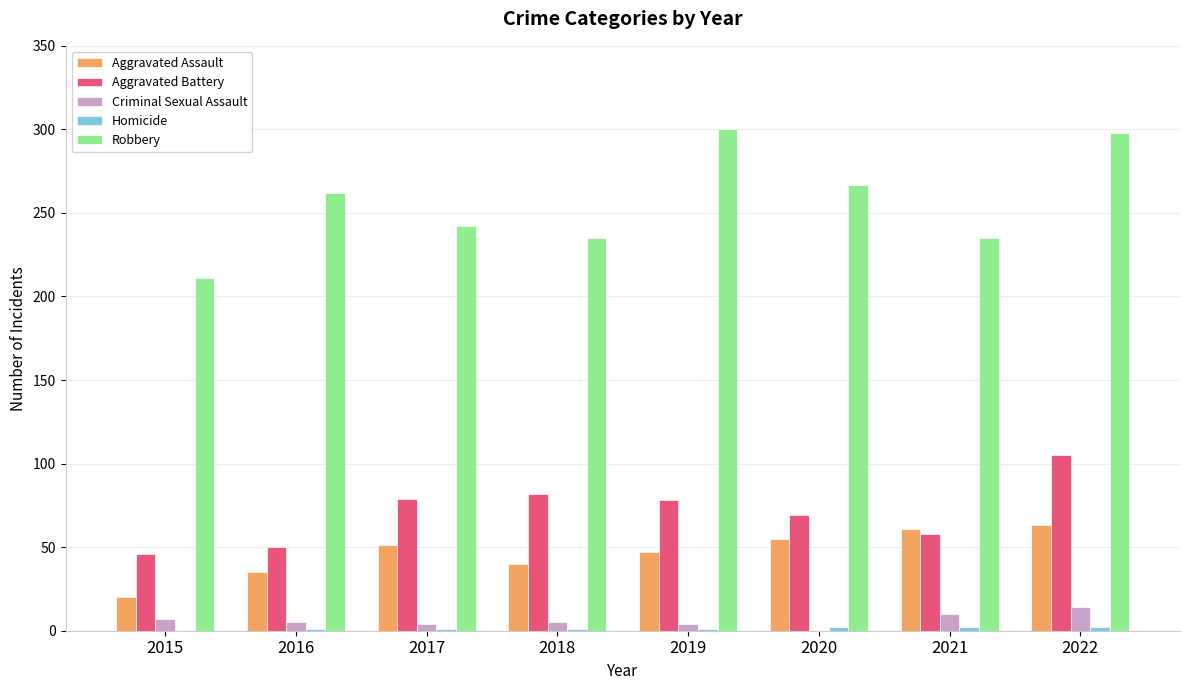

What is the sum of all Robbery values?

2050